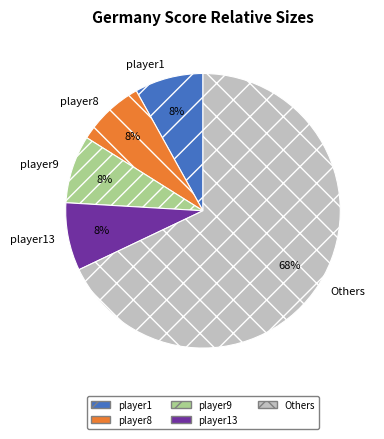

Combined, do Others and player9 account for over 50%?

Yes